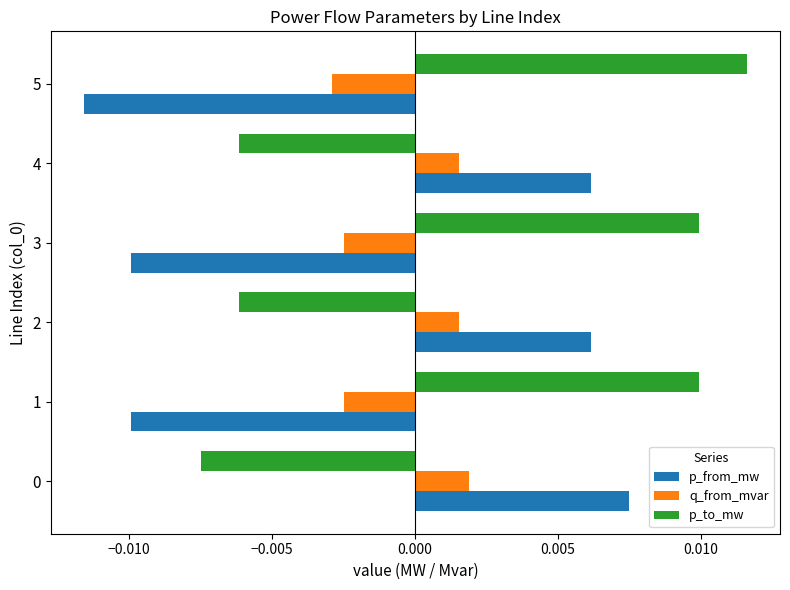

Count the q_from_mvar values in the range 0 to 1.

3